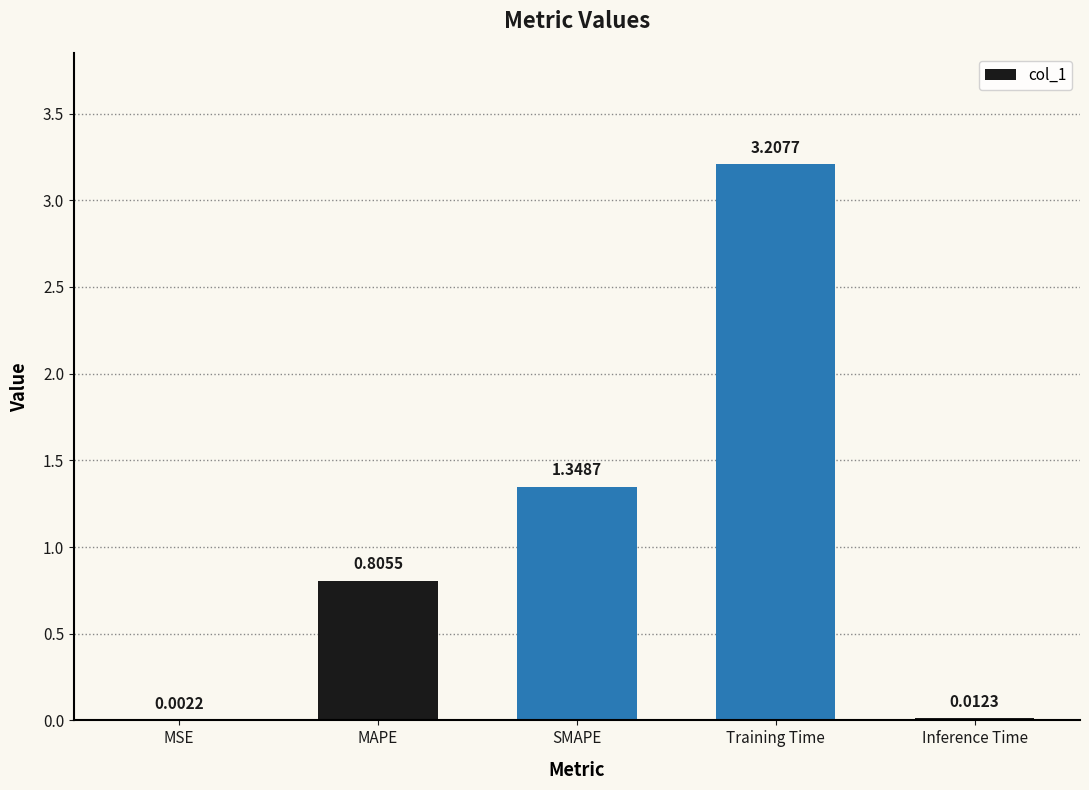

Between MAPE and Training Time, which is larger?

Training Time